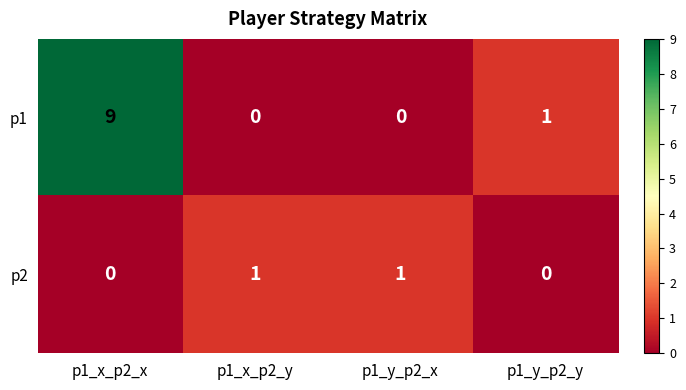

Rank the series by their average value, from highest to lowest.

p1, p2